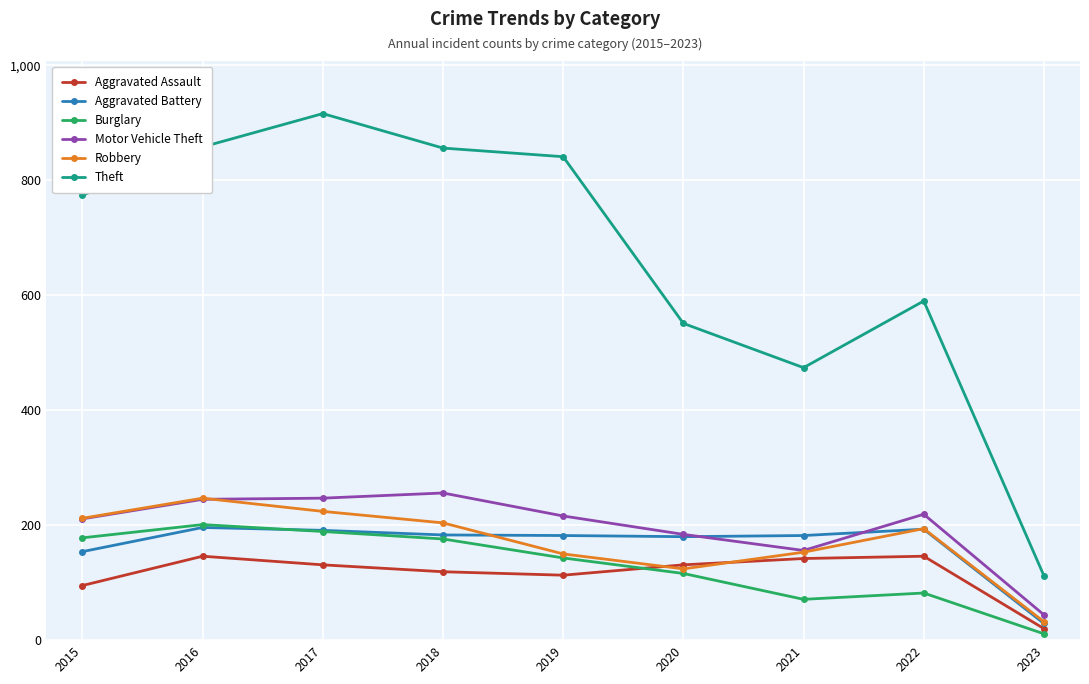

True or false: Robbery and Theft cross at least once.

False